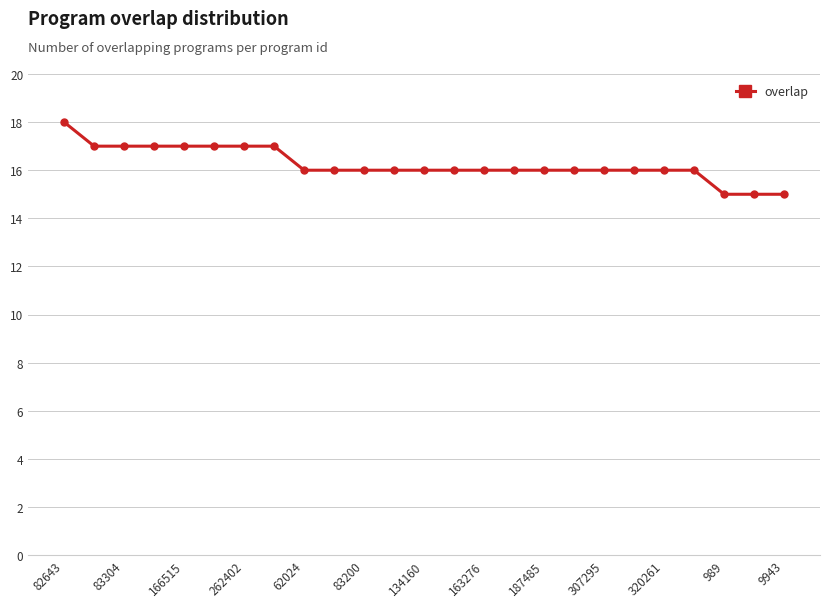

What is the sum of all values?

406